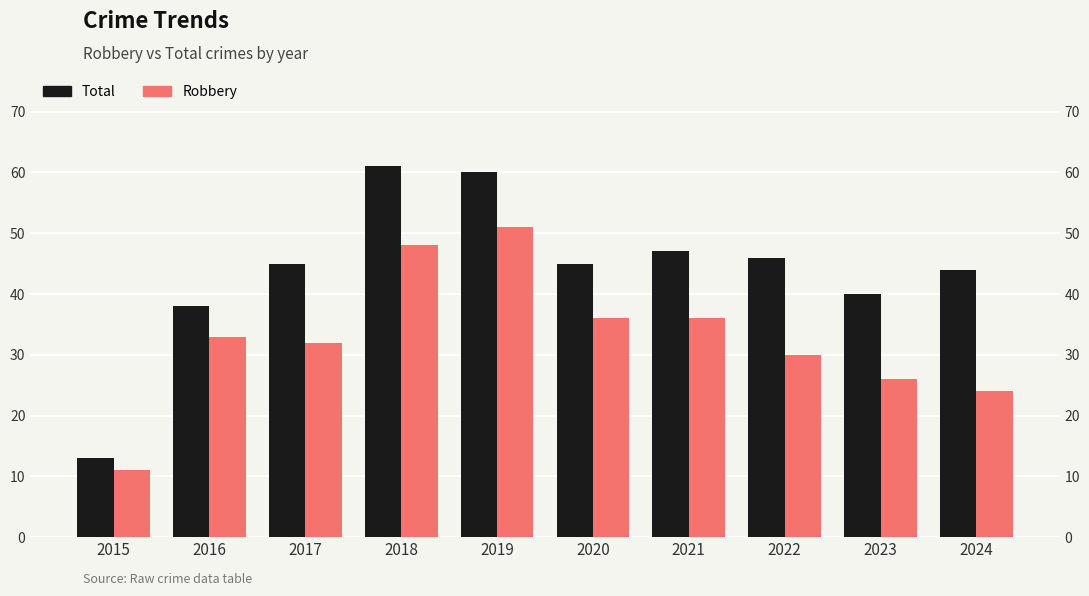

Which category has the lowest value in the Total series?

2015